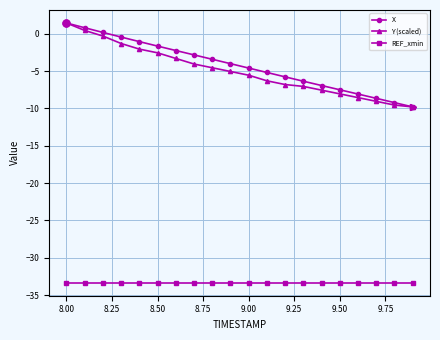

True or false: REF_xmin and X intersect in this chart.

False